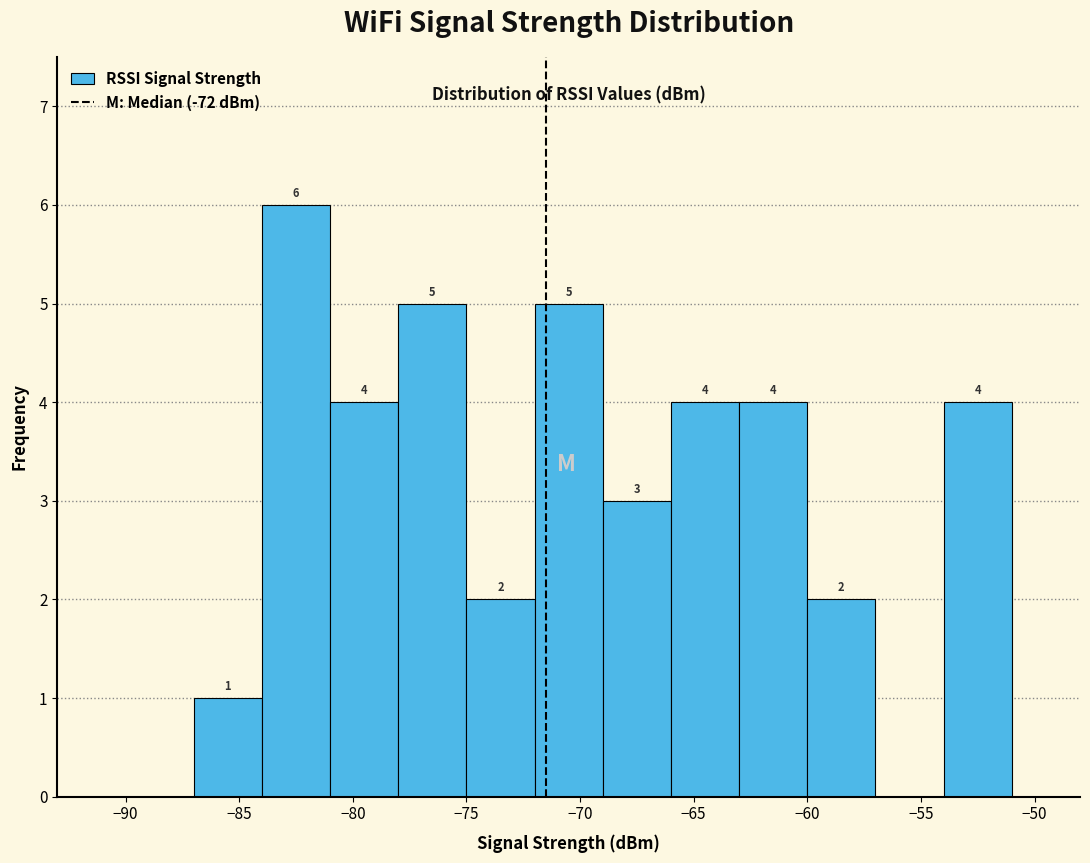

Which range on the x-axis has the tallest bar?

-84 to -81